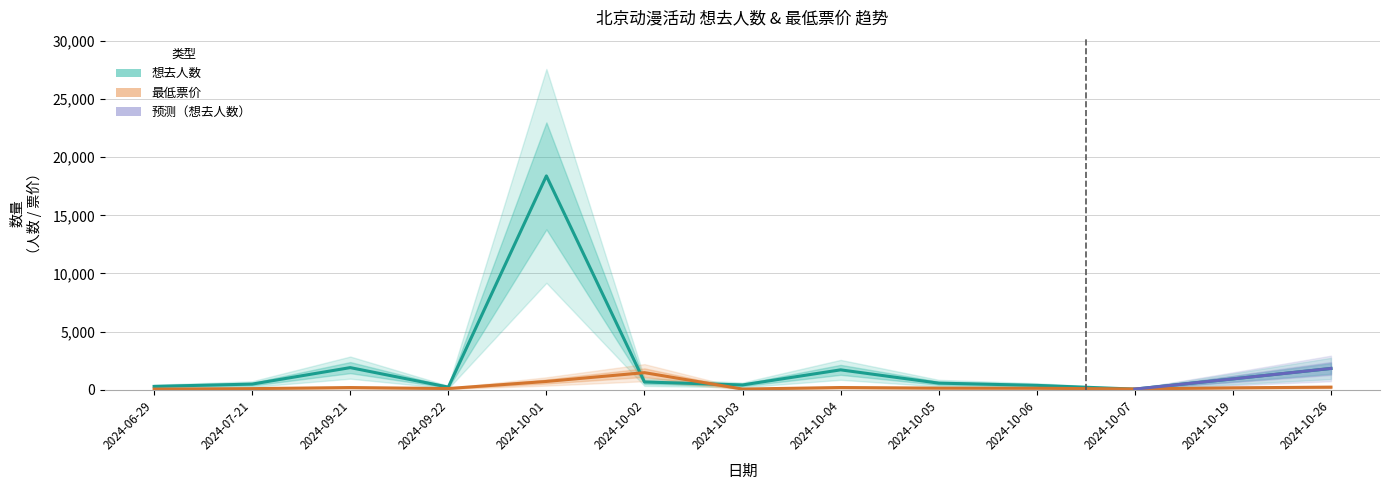

What is the difference between the maximum and minimum values in the 最低票价 series?

1415